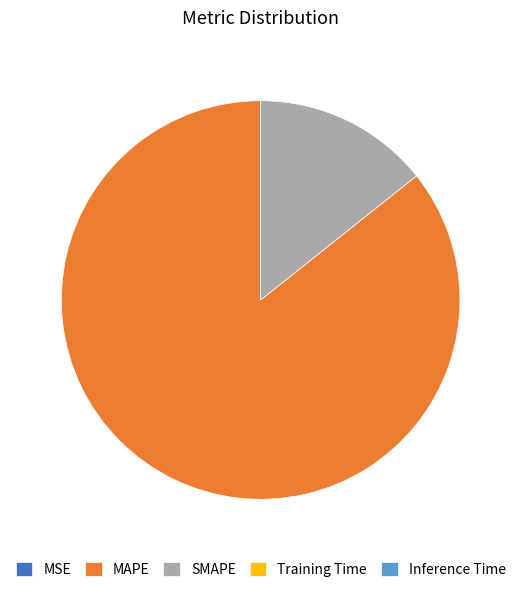

Does MAPE represent more than half of the total?

Yes